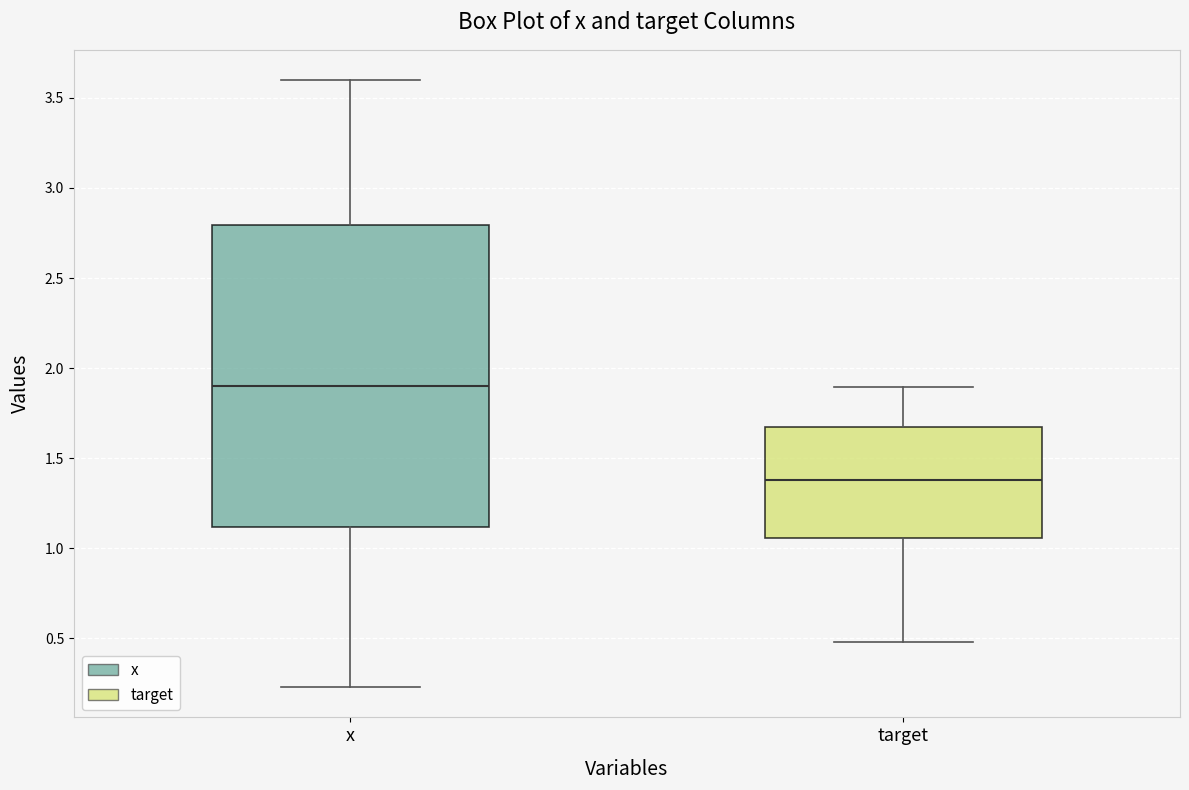

Reading left to right, transcribe this box plot: for each box, give where its median line is, the range the box spans, and where its two whiskers end, as read against the y-axis. The values are not printed on the chart, so give them approximately, as read against the axis.

x: median 1.90, box 1.10 to 2.80, whiskers 0.25 to 3.60
target: median 1.40, box 1.05 to 1.65, whiskers 0.50 to 1.90